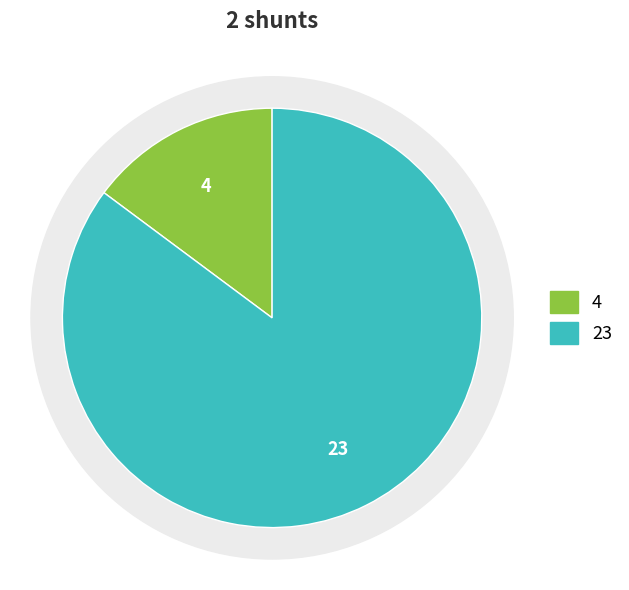

To the nearest percent, what portion does 1 represent?

85%